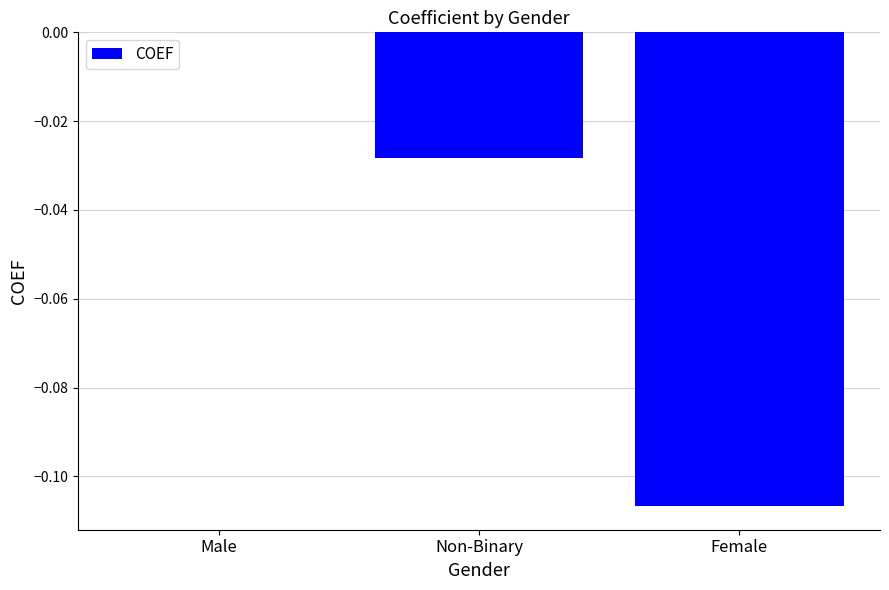

The value at Non-Binary is -0.0. True or false?

True